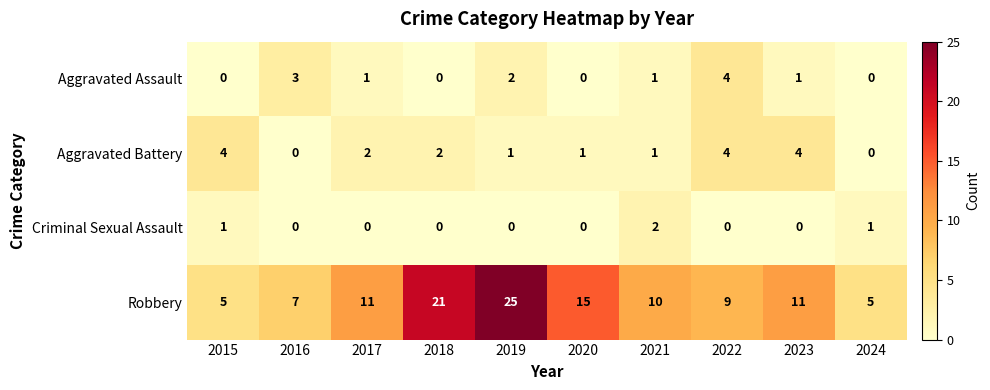

At which category is the sum across all series the highest?

2019